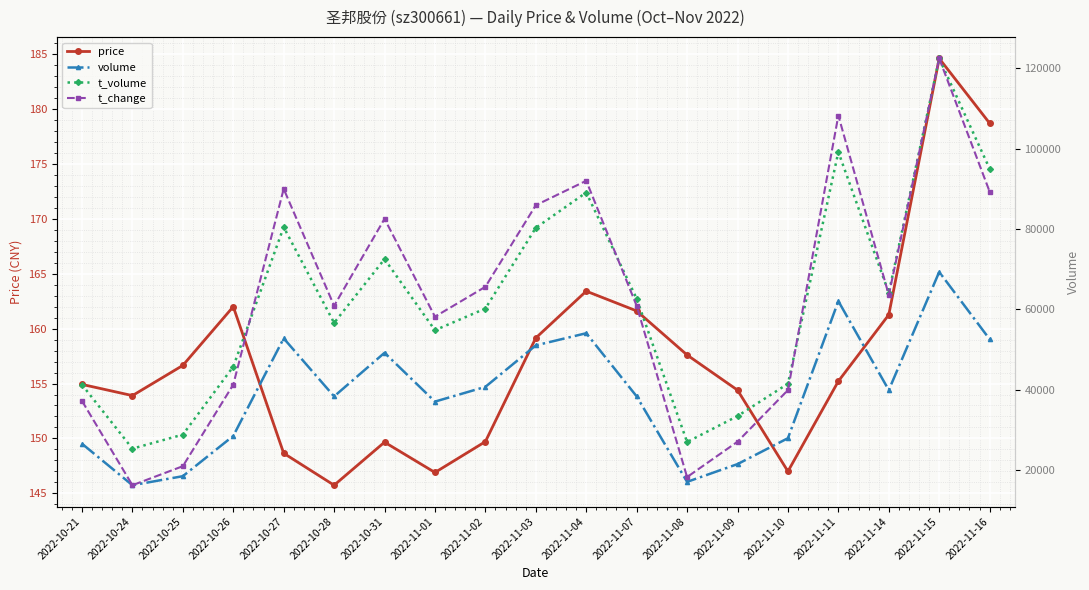

Reading left to right, extract all data points from this chart.

price: 2022-10-21=154.9	2022-10-24=153.9	2022-10-25=156.7	2022-10-26=162.0	2022-10-27=148.7	2022-10-28=145.7	2022-10-31=149.7	2022-11-01=146.9	2022-11-02=149.7	2022-11-03=159.2	2022-11-04=163.4	2022-11-07=161.6	2022-11-08=157.6	2022-11-09=154.4	2022-11-10=147.0	2022-11-11=155.2	2022-11-14=161.3	2022-11-15=184.6	2022-11-16=178.7
volume: 2022-10-21=26608.0	2022-10-24=16290.0	2022-10-25=18536.0	2022-10-26=28551.0	2022-10-27=52815.0	2022-10-28=38380.0	2022-10-31=49228.0	2022-11-01=37086.0	2022-11-02=40756.0	2022-11-03=51072.0	2022-11-04=54094.0	2022-11-07=38388.0	2022-11-08=17123.0	2022-11-09=21540.0	2022-11-10=27984.0	2022-11-11=62067.0	2022-11-14=39949.0	2022-11-15=69335.0	2022-11-16=52598.0
t_volume: 2022-10-21=41279.0	2022-10-24=25386.0	2022-10-25=28875.0	2022-10-26=45779.0	2022-10-27=80478.0	2022-10-28=56657.0	2022-10-31=72528.0	2022-11-01=54839.0	2022-11-02=60238.0	2022-11-03=80308.0	2022-11-04=89090.0	2022-11-07=62695.0	2022-11-08=27038.0	2022-11-09=33488.0	2022-11-10=41527.0	2022-11-11=99163.0	2022-11-14=64147.0	2022-11-15=122434.0	2022-11-16=95000.0
t_change: 2022-10-21=0.8	2022-10-24=0.5	2022-10-25=0.6	2022-10-26=0.8	2022-10-27=1.6	2022-10-28=1.1	2022-10-31=1.5	2022-11-01=1.1	2022-11-02=1.2	2022-11-03=1.5	2022-11-04=1.6	2022-11-07=1.1	2022-11-08=0.5	2022-11-09=0.6	2022-11-10=0.8	2022-11-11=1.8	2022-11-14=1.2	2022-11-15=2.0	2022-11-16=1.6